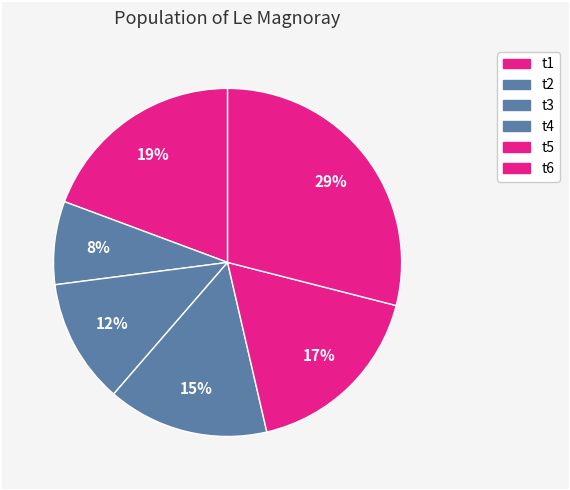

To the nearest percent, what percentage of the pie is t1?

19%